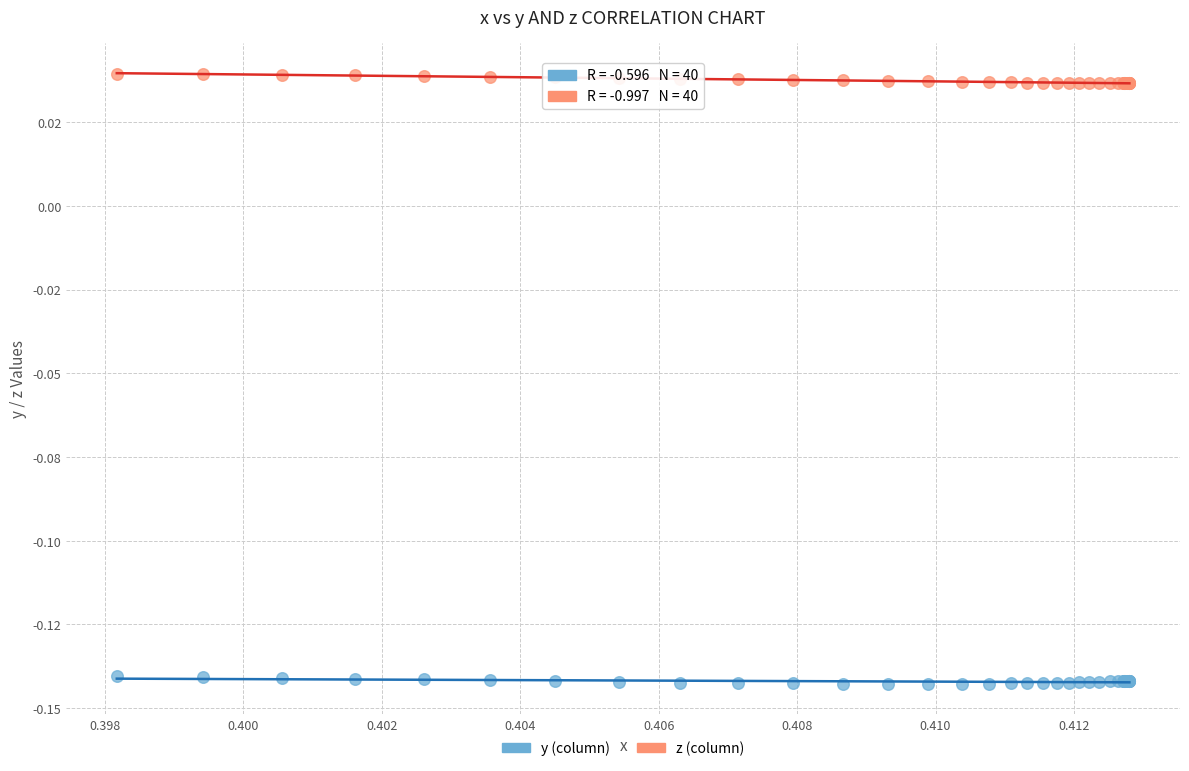

What are all the series names shown in the legend?

y (column), z (column)